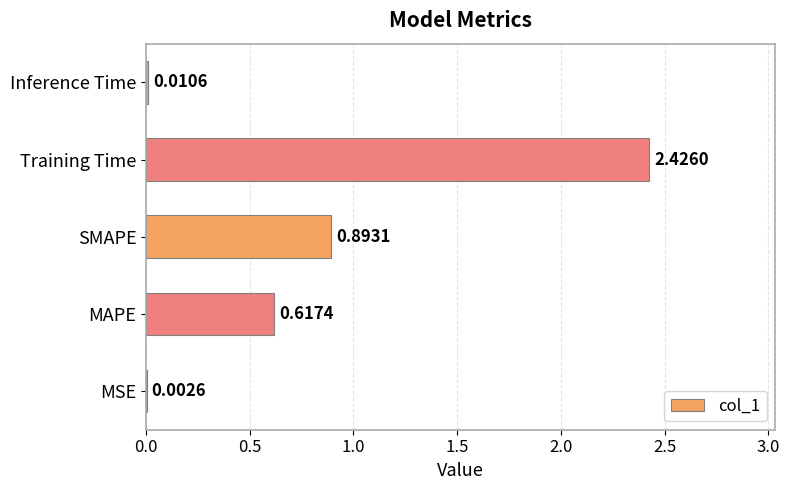

Which has a higher value, MAPE or SMAPE?

SMAPE